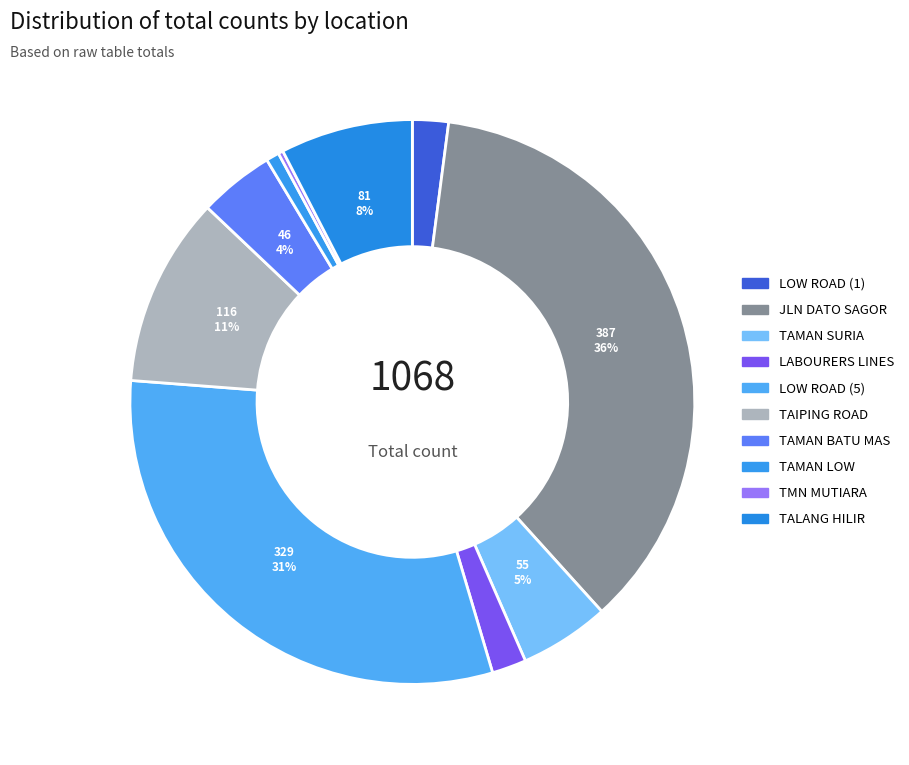

What percentage is the LABOURERS LINES slice, to the nearest percent?

2%